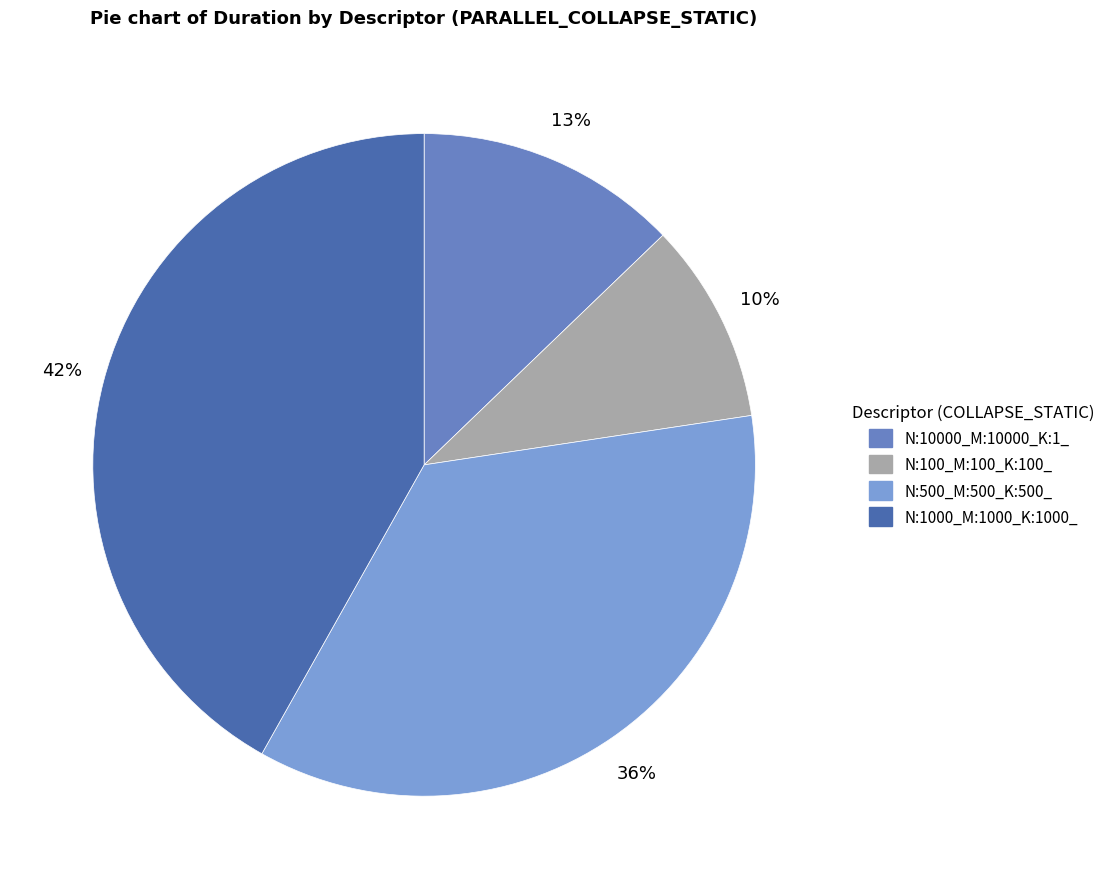

Which category has the biggest portion of the pie?

N:1000_M:1000_K:1000_